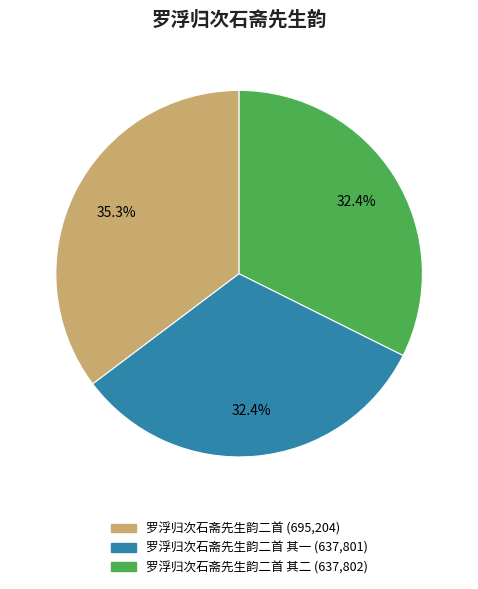

Does any single category account for the majority?

No